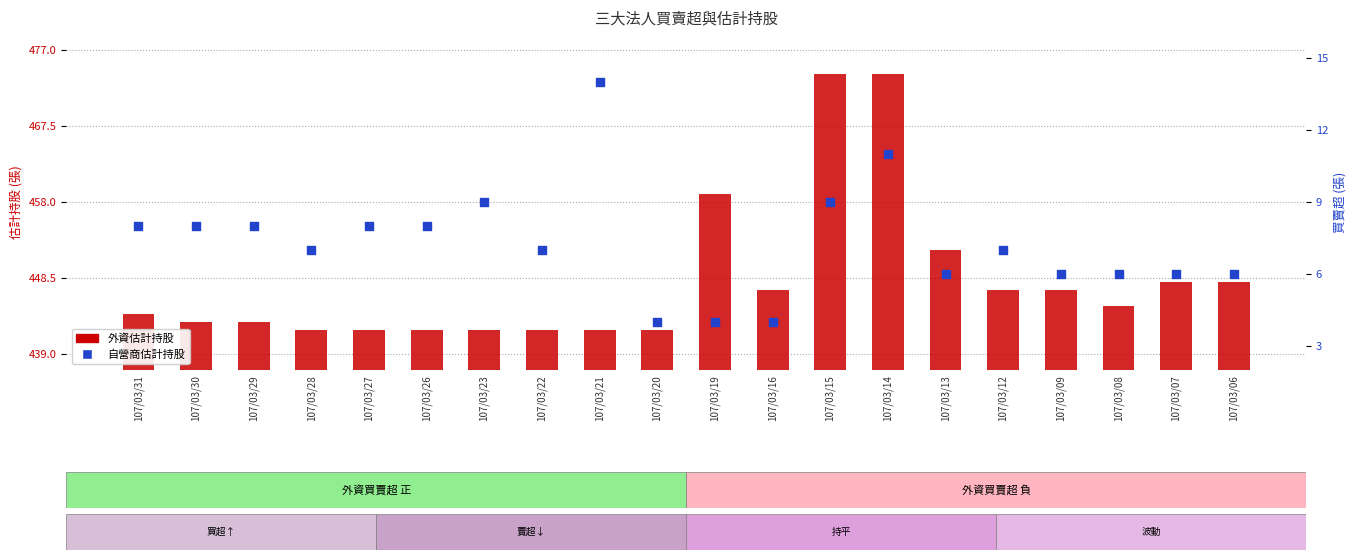

Which series has the widest spread of Y values?

外資估計持股